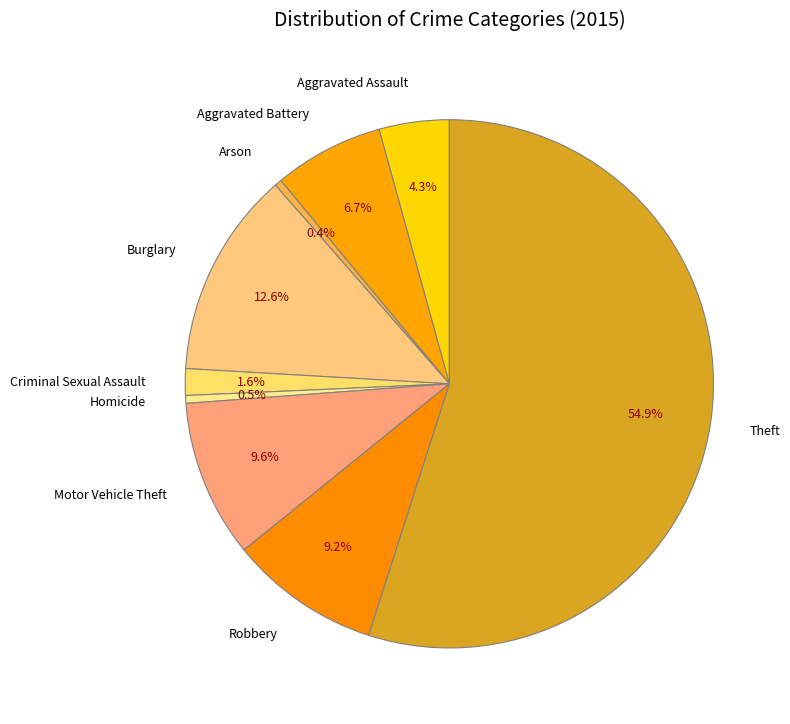

Which category accounts for the majority?

Theft